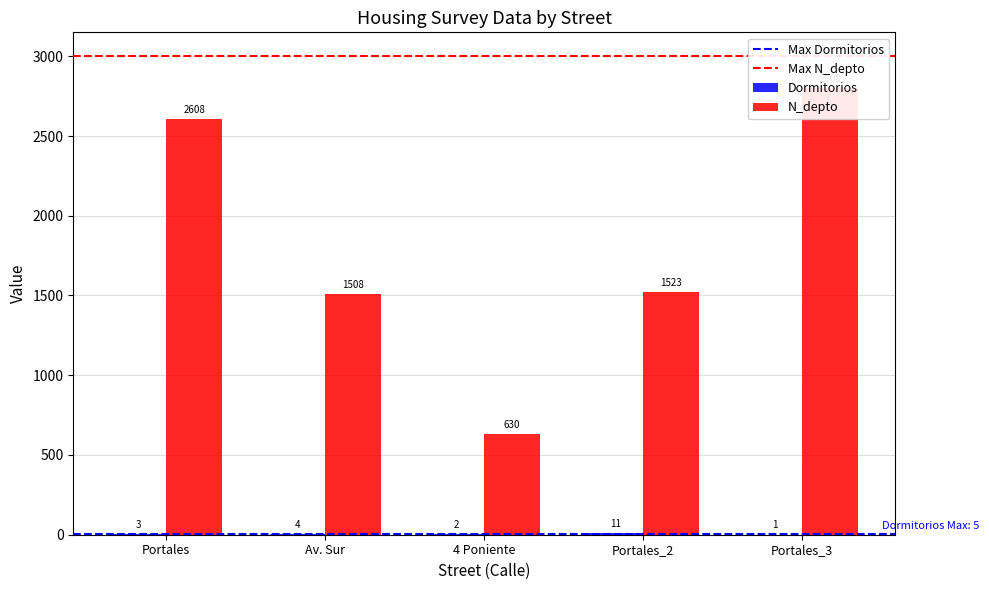

Which category has the lowest value across all series?

Portales_3